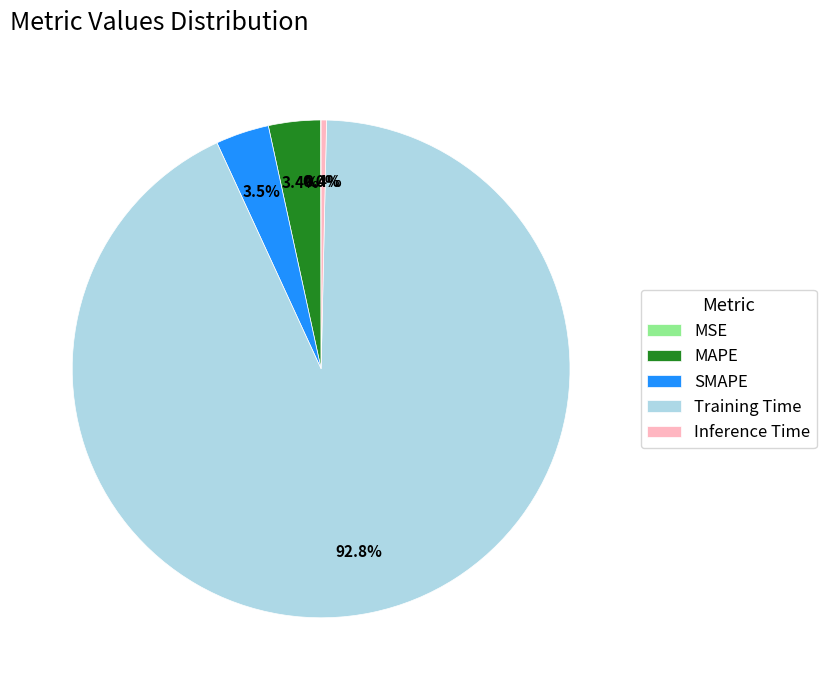

Which slice is the largest?

Training Time